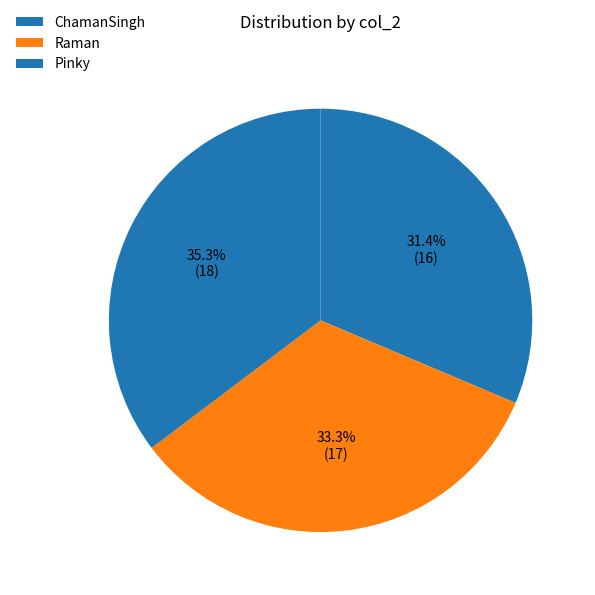

How many segments does this pie chart have?

3